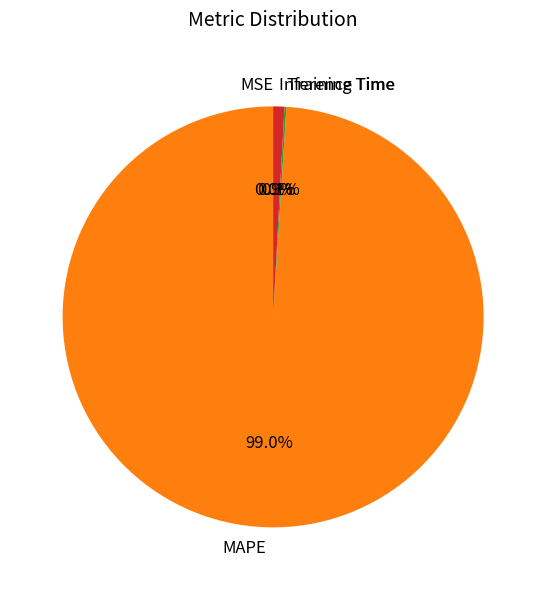

Does Inference Time account for over 50% of the chart?

No